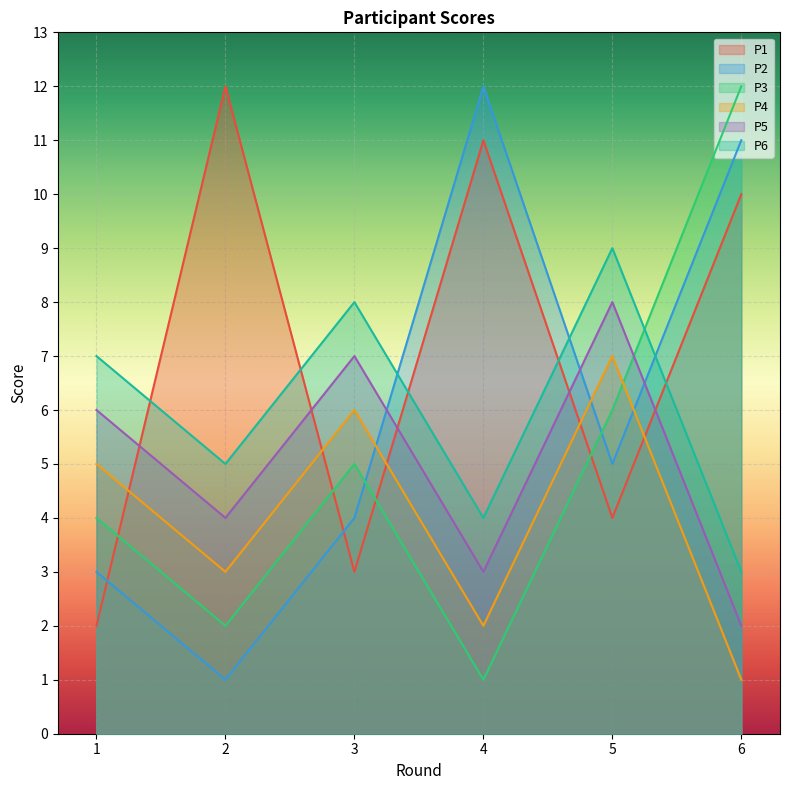

Rank the series at 1 from lowest to highest value.

P1, P2, P3, P4, P5, P6